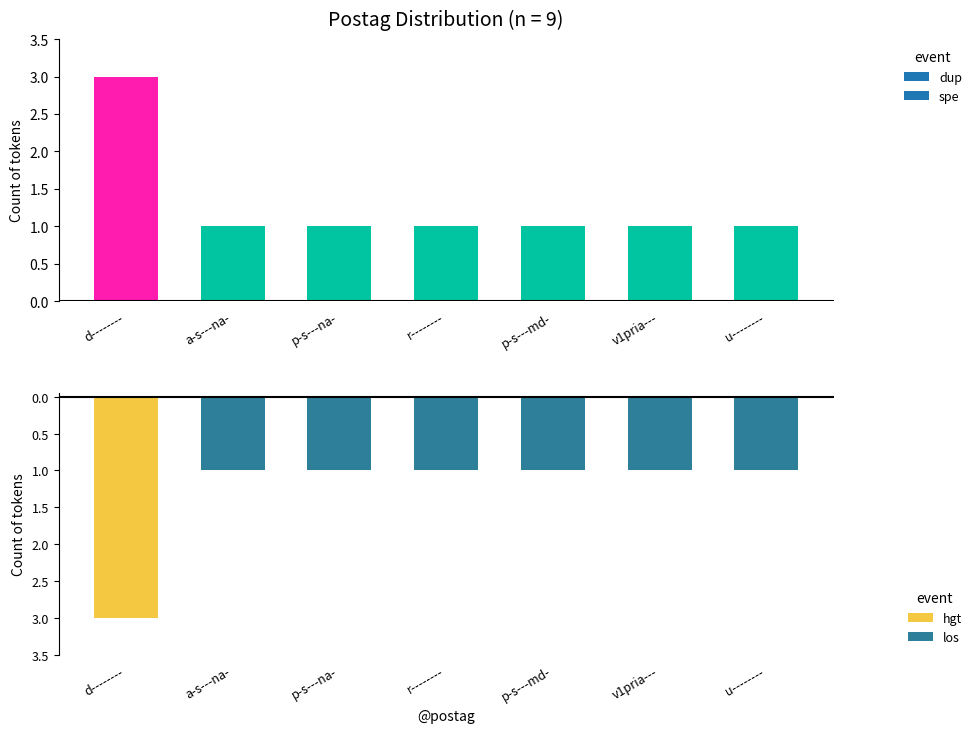

Count the hgt values in the range 0 to 1.

6